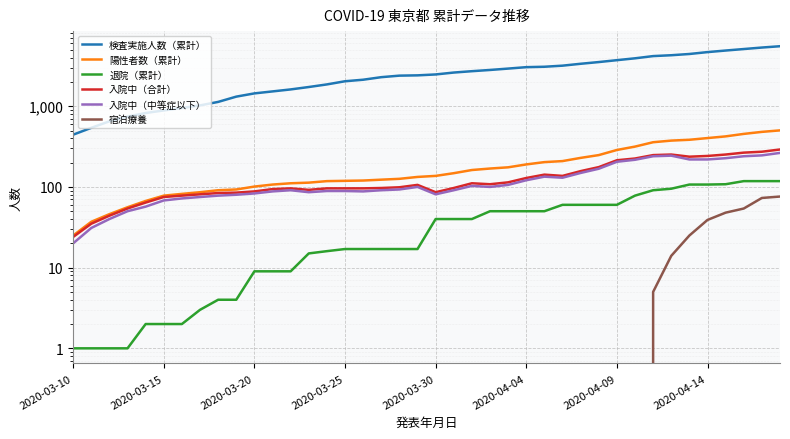

What is the difference between the maximum and minimum values in the 陽性者数（累計） series?

477